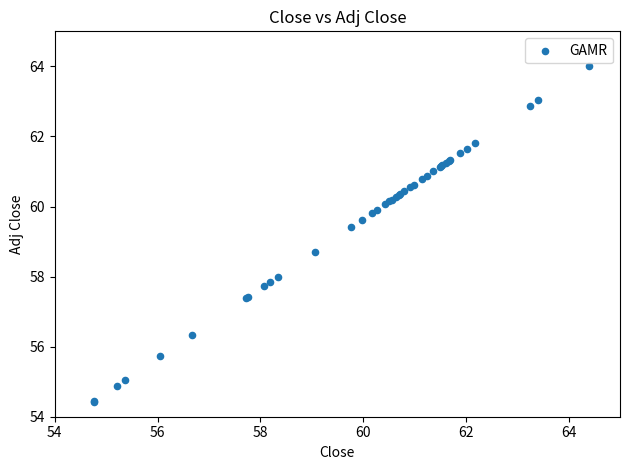

What Y value in the scatter plot is closest to 59?

58.7